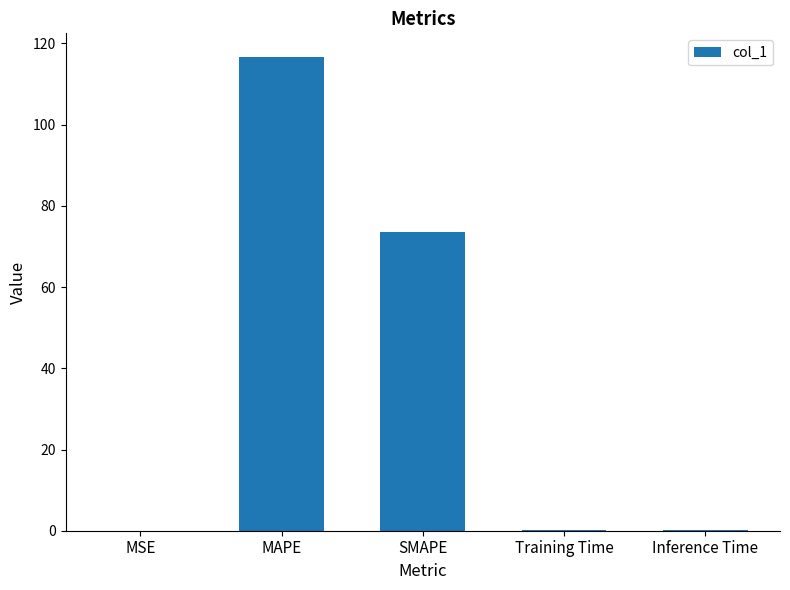

What is the greatest value displayed?

116.7